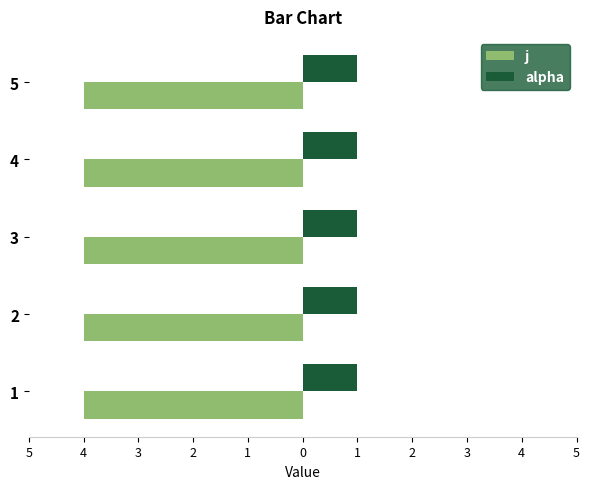

What are all the series names shown in the legend?

j, alpha